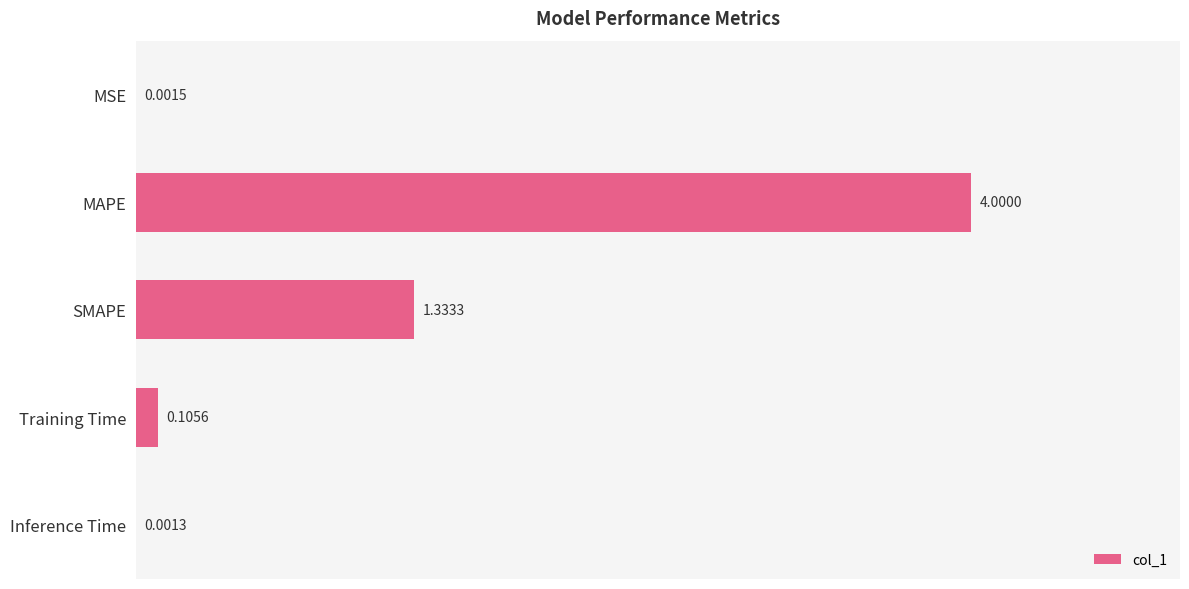

What is the average value?

1.1